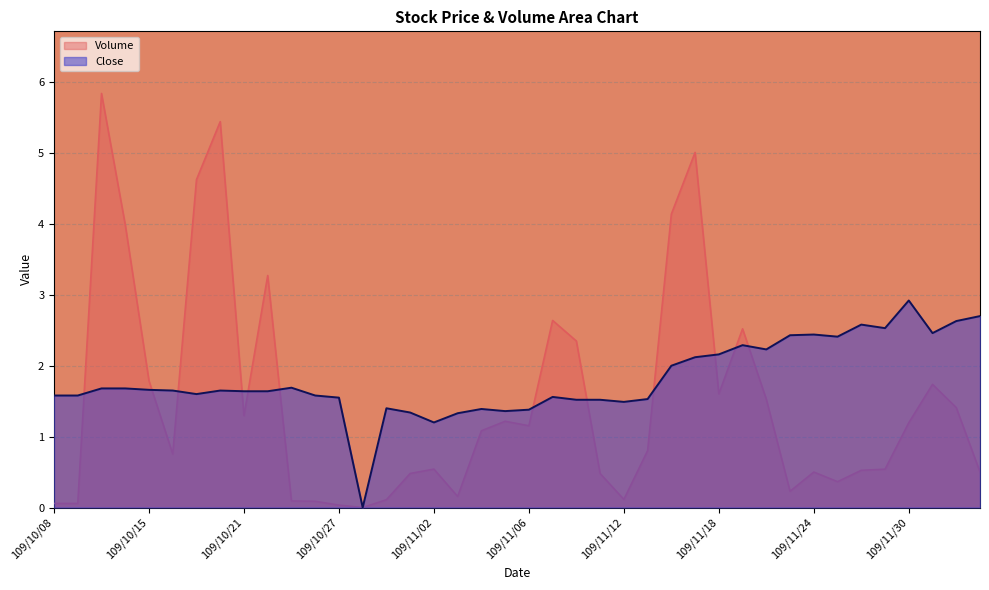

True or false: Volume has a value of 0.8 at 109/12/03.

False